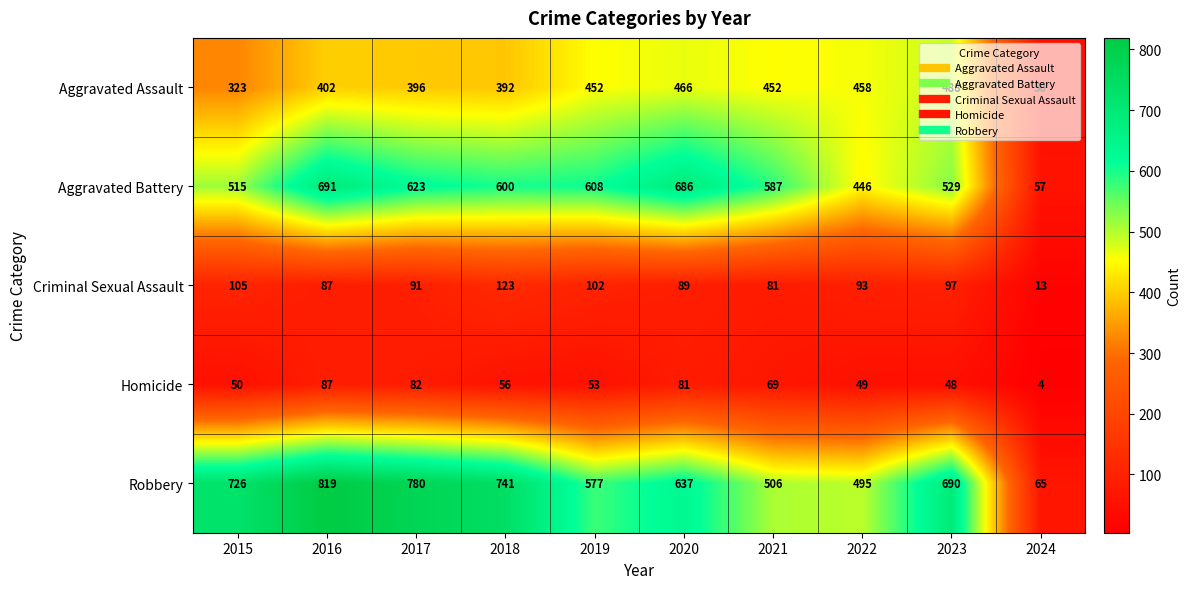

What is the highest value of the Robbery series?

819